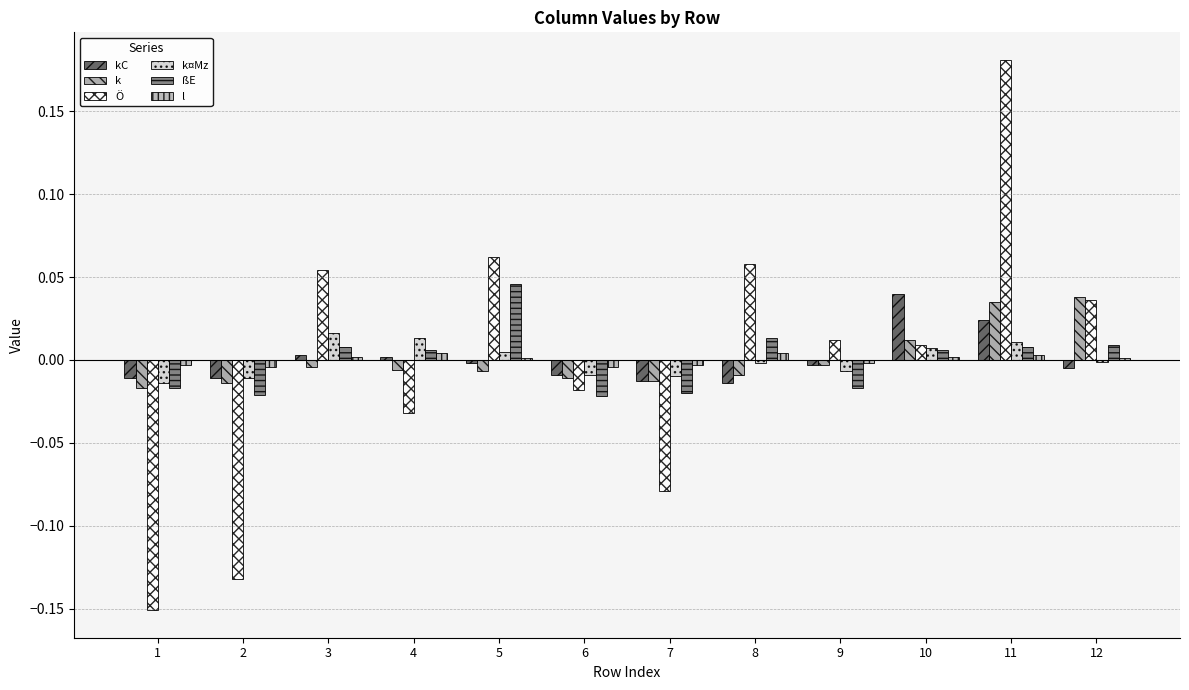

Rank the categories by kC value from lowest to highest.

8, 7, 1, 2, 6, 12, 9, 5, 4, 3, 11, 10